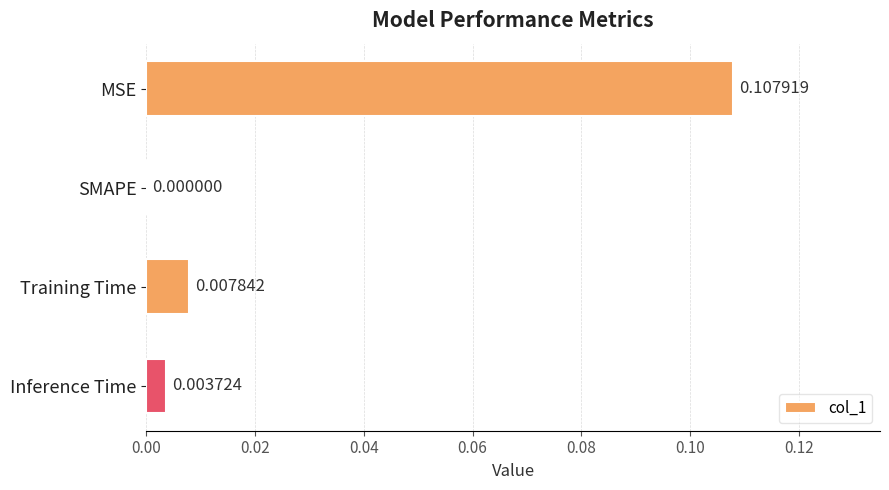

At which label is the value closest to 0?

SMAPE